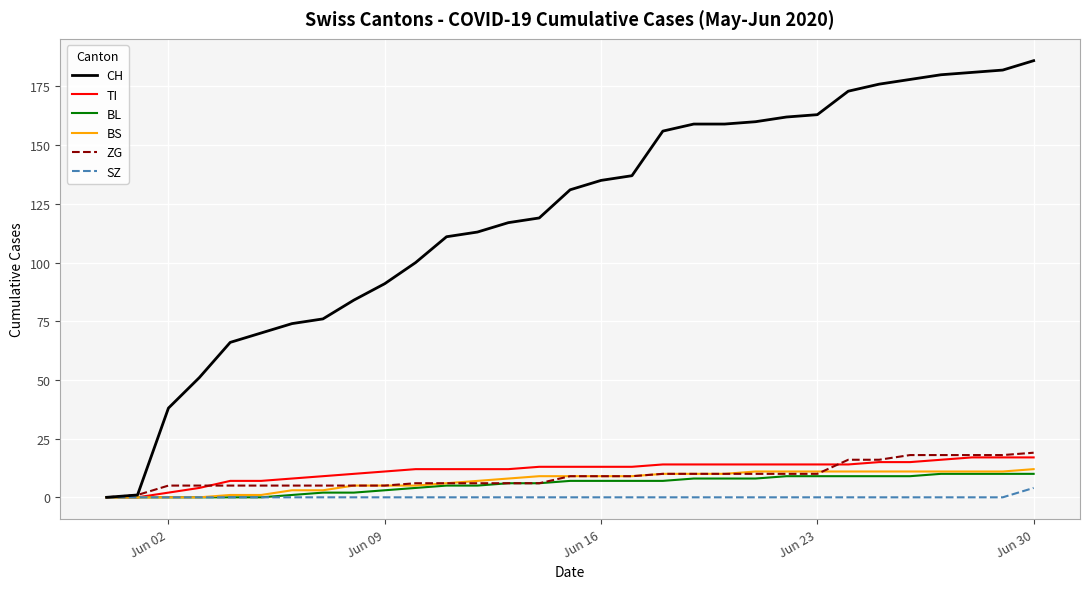

Which series has the widest spread of values?

CH